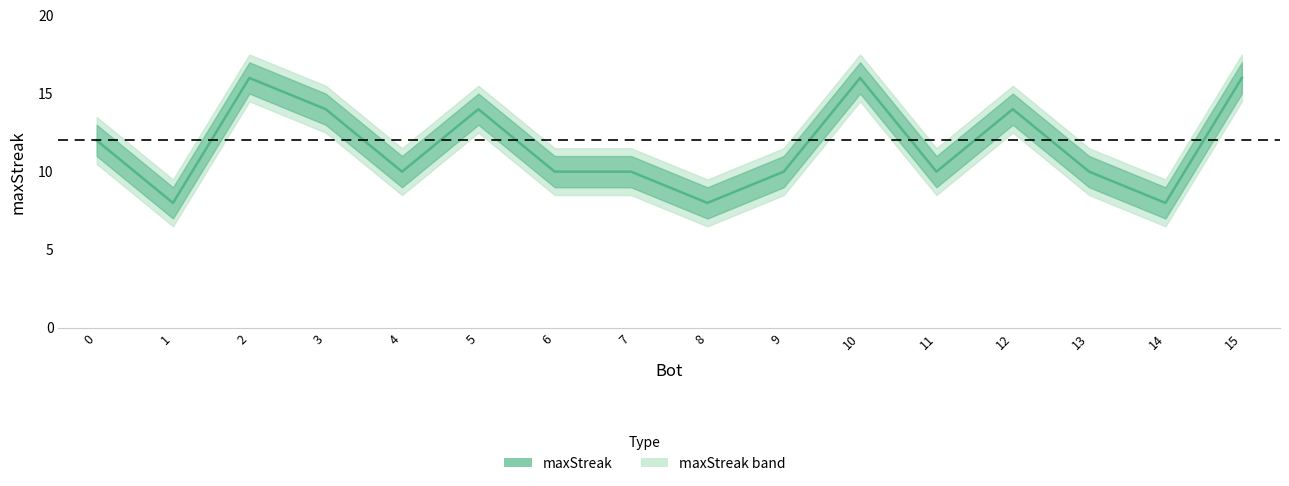

What is the difference between the maximum and second lowest values?

8